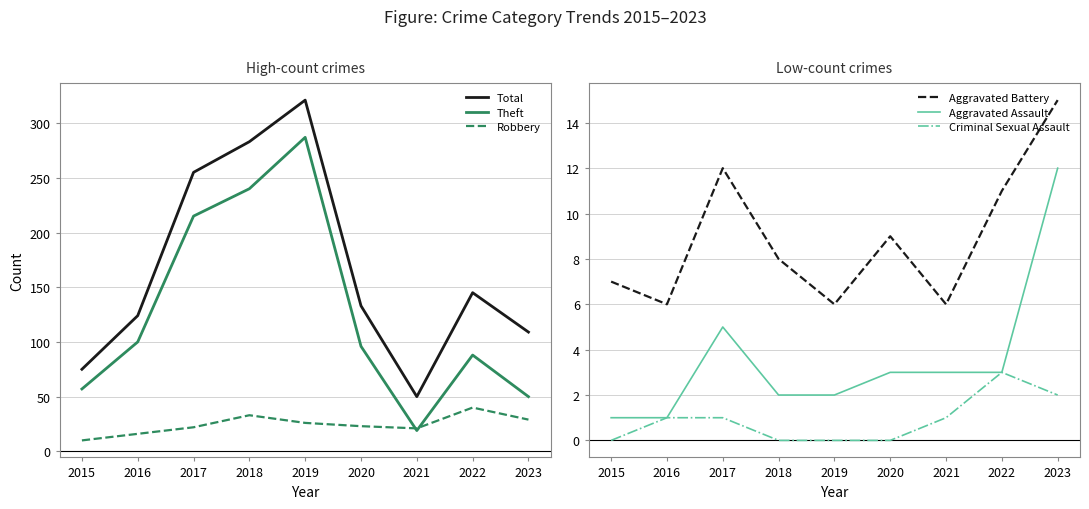

In Aggravated Assault, how many points are higher than both neighbors (excluding endpoints)?

1